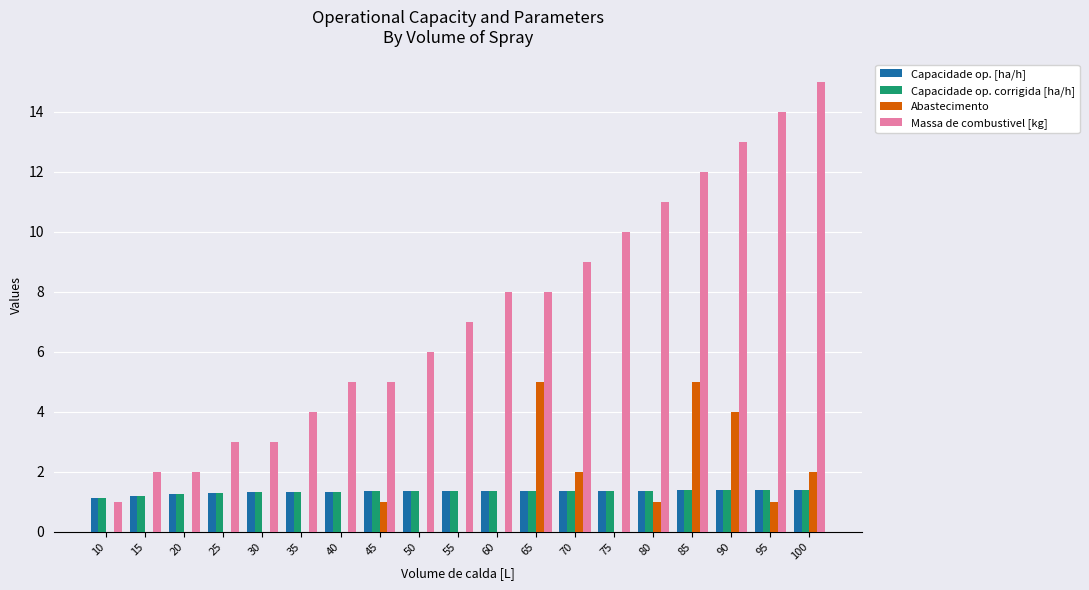

Which series changed the most between 35 and 50?

Massa de combustivel [kg]